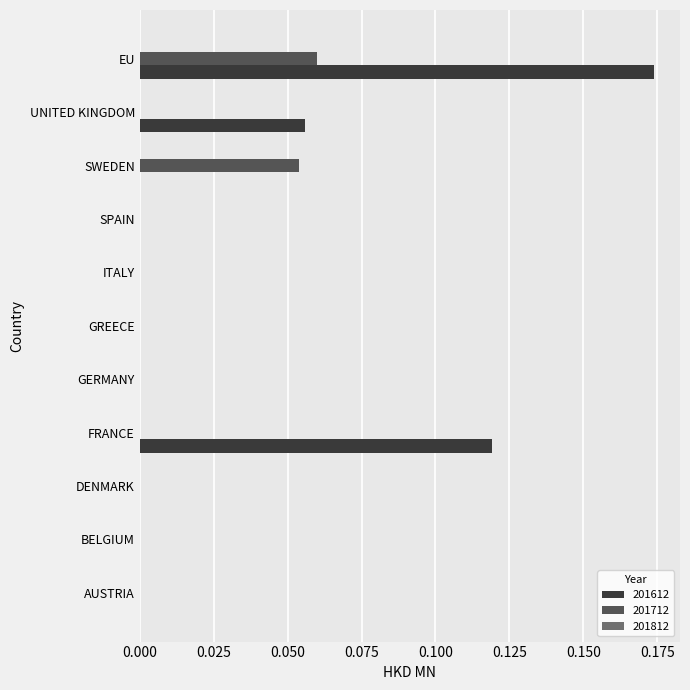

Between AUSTRIA and FRANCE, which series saw the biggest shift?

201612